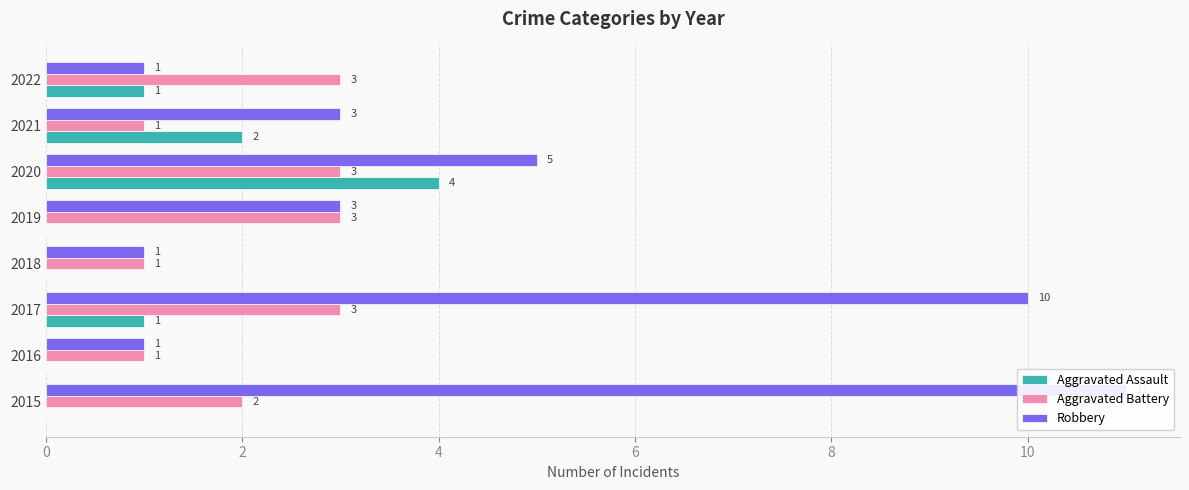

Count the number of categories in the chart.

8